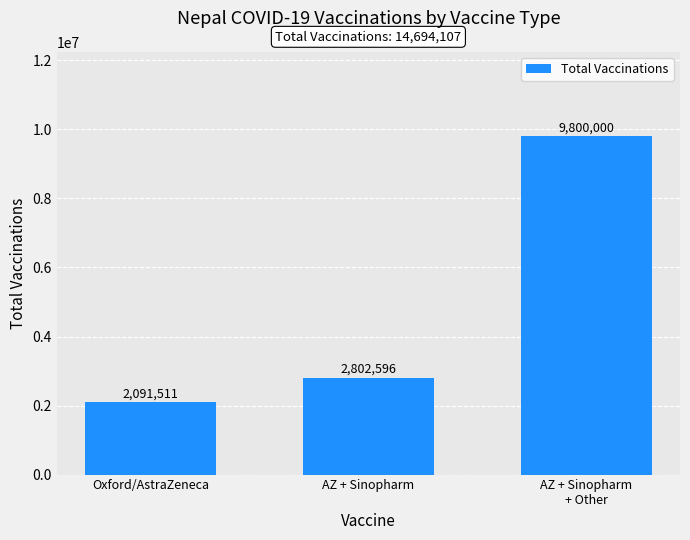

What is the ratio of the value at AZ + Sinopharm to the value at Oxford/AstraZeneca?

1.3